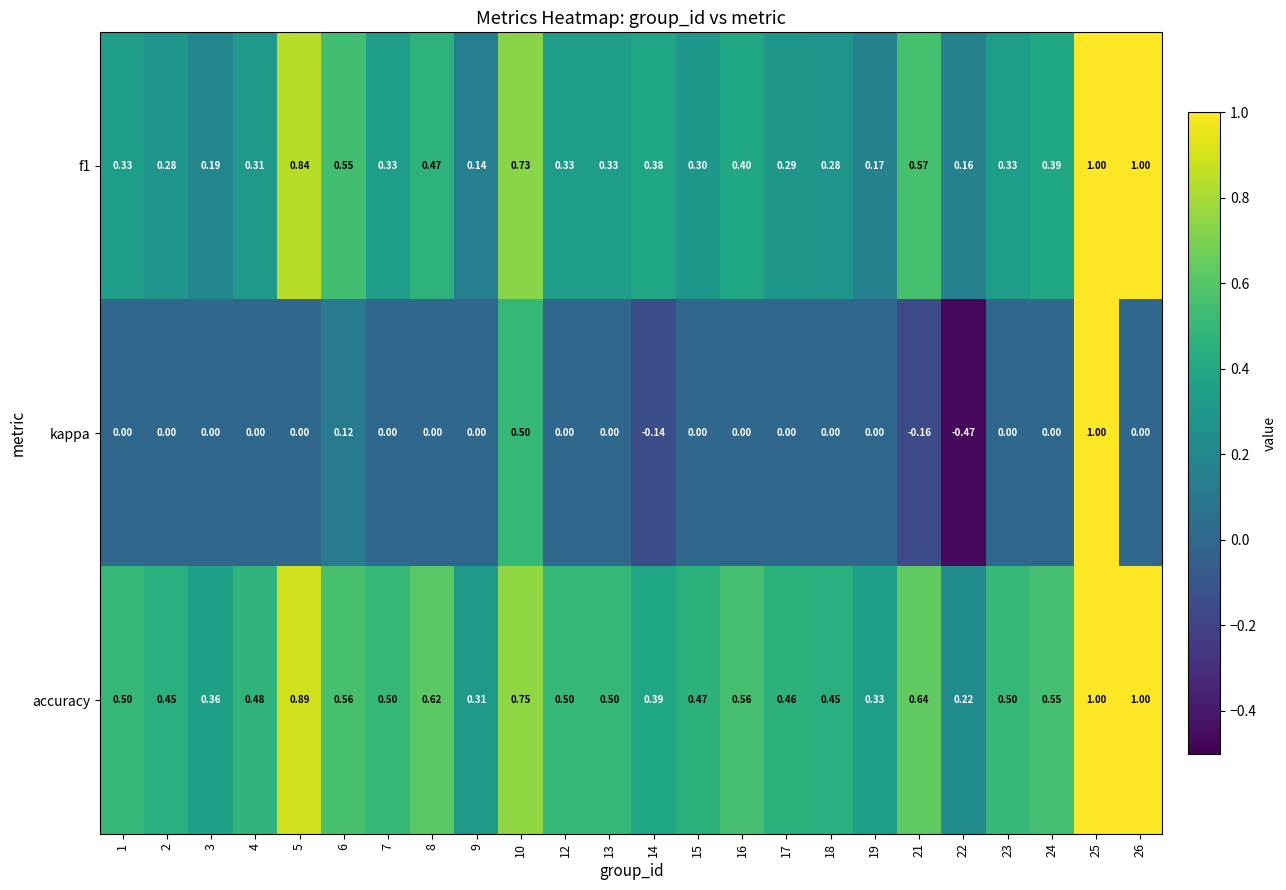

Which series has the largest range (max minus min)?

kappa